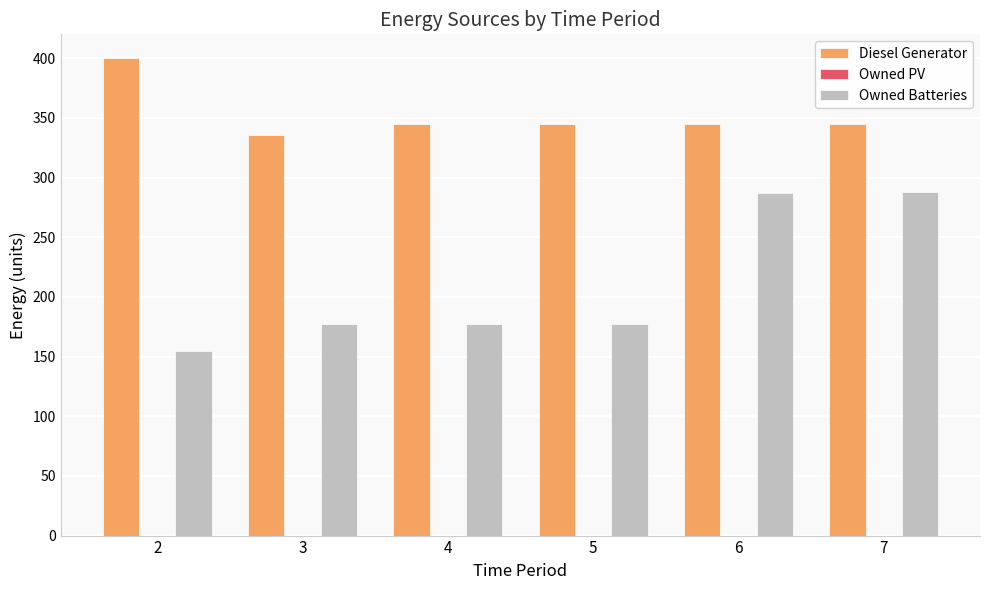

At 4, list the series in order from smallest to largest.

Owned Batteries, Diesel Generator